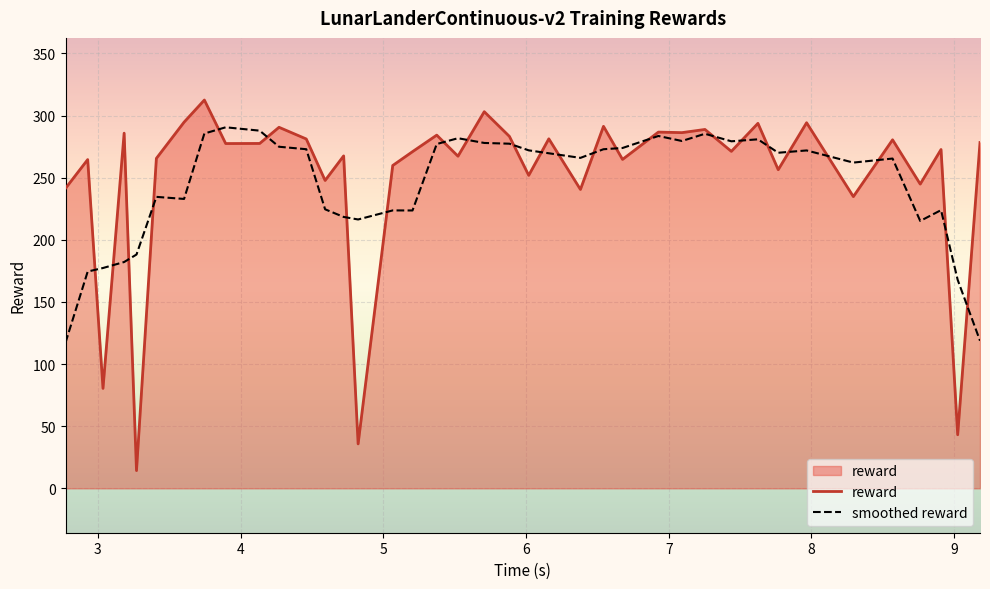

What is the minimum value for smoothed reward?

117.3